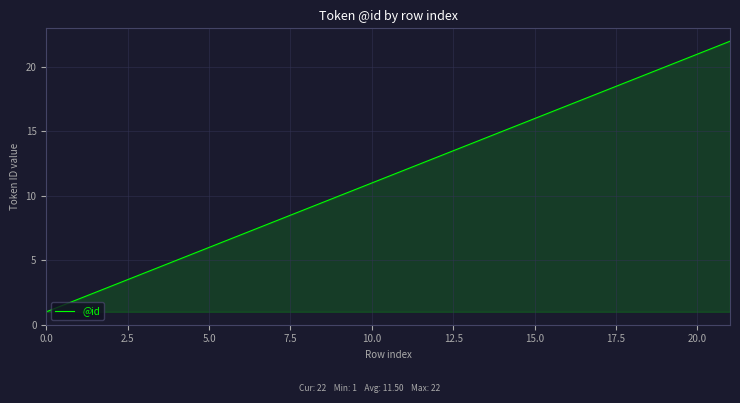

What is the difference between the maximum and minimum values?

21